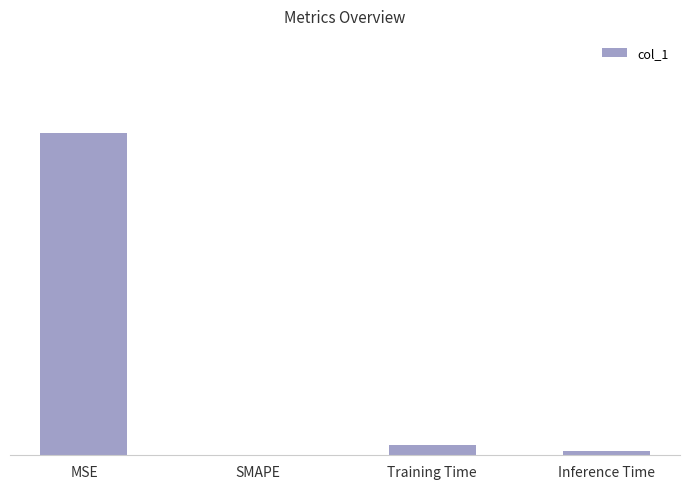

Rank the categories by value from lowest to highest.

SMAPE, Inference Time, Training Time, MSE